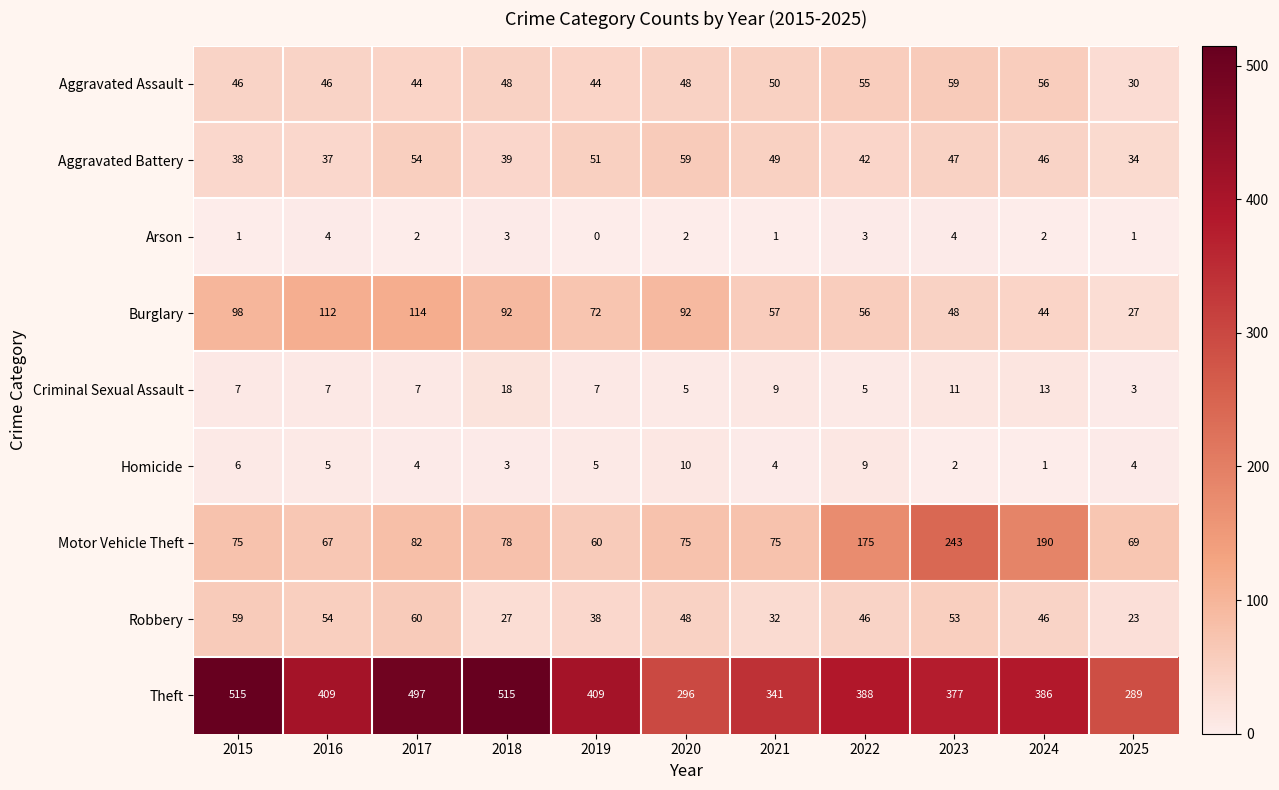

What is the greatest value displayed?

515